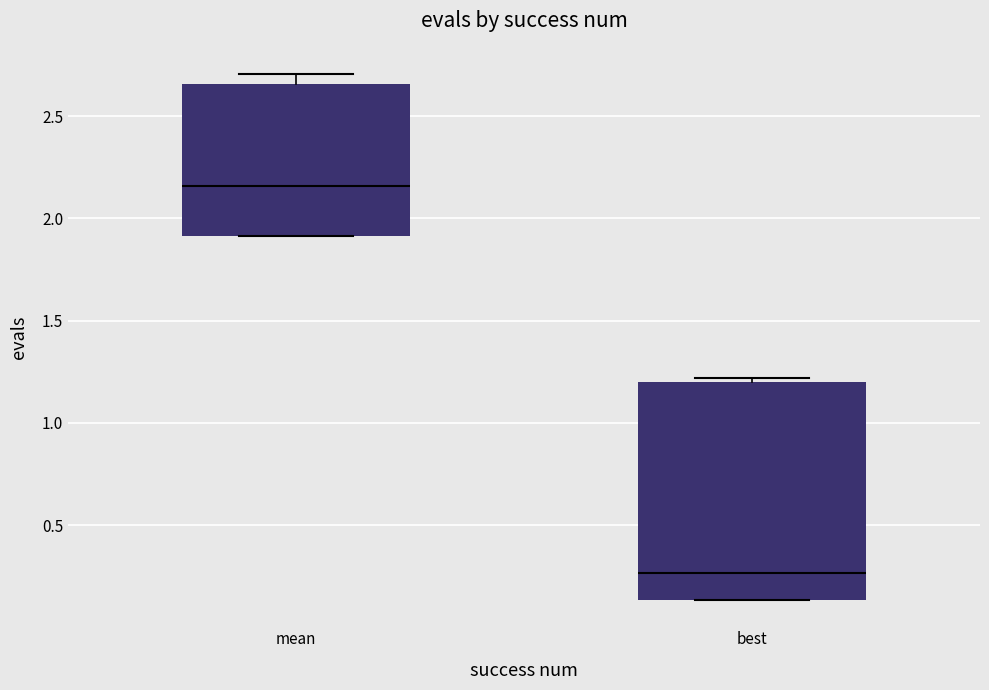

Where is the upper edge of the box for mean on the y-axis? The values are not printed on the chart, so give them approximately, as read against the axis.

2.65